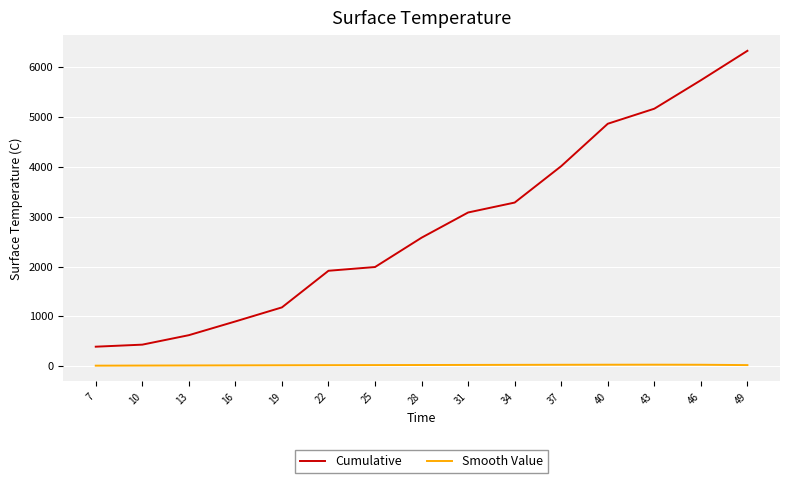

At 10, list the series in order from largest to smallest.

Cumulative, Smooth Value